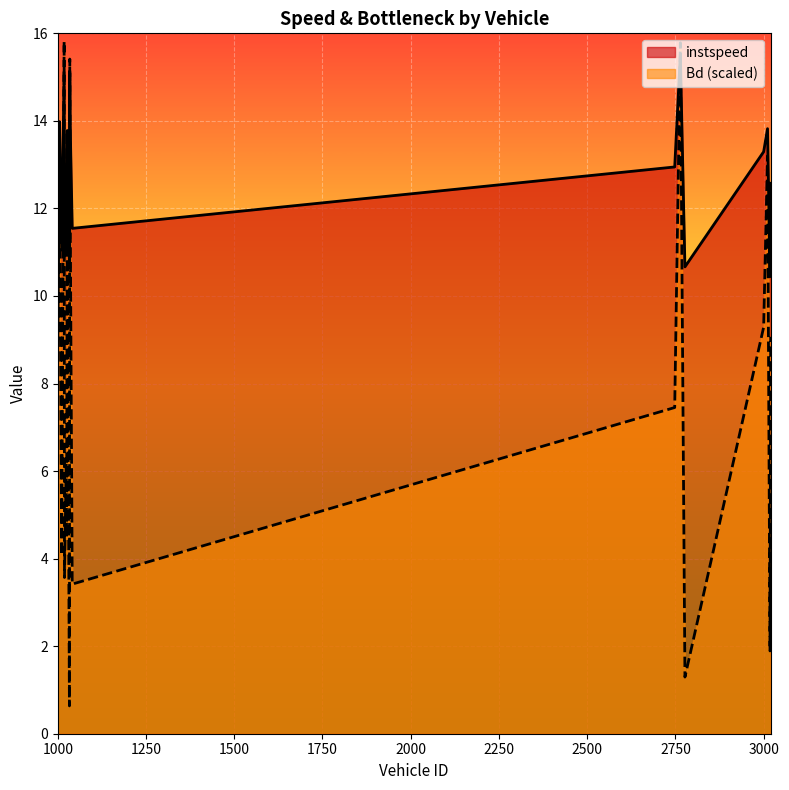

What is the difference between the maximum and second lowest values in the Bd series?

14.5